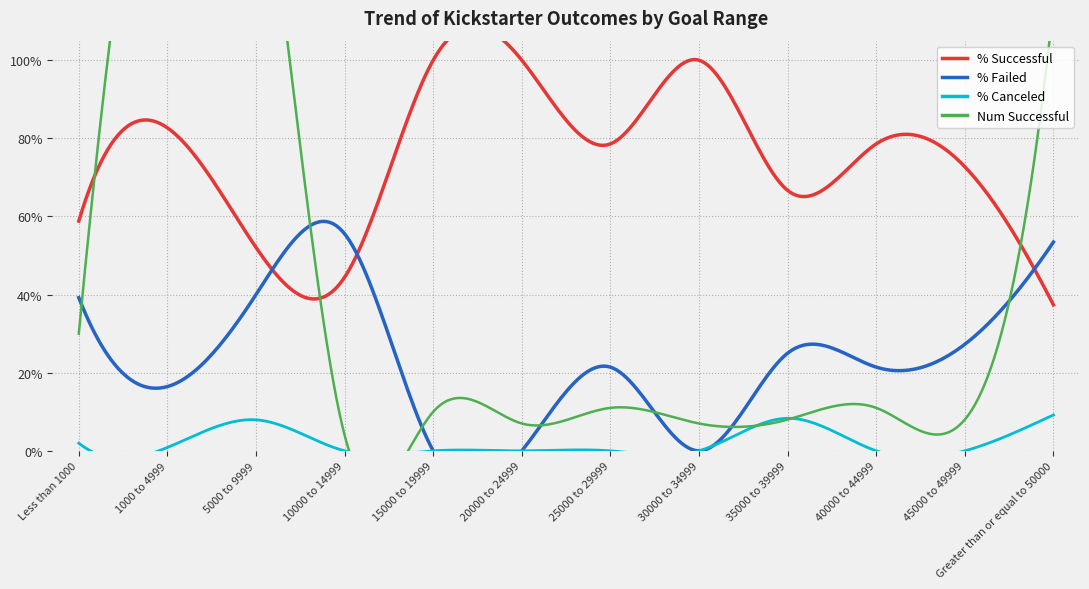

At how many categories does at least one series exceed 52?

12